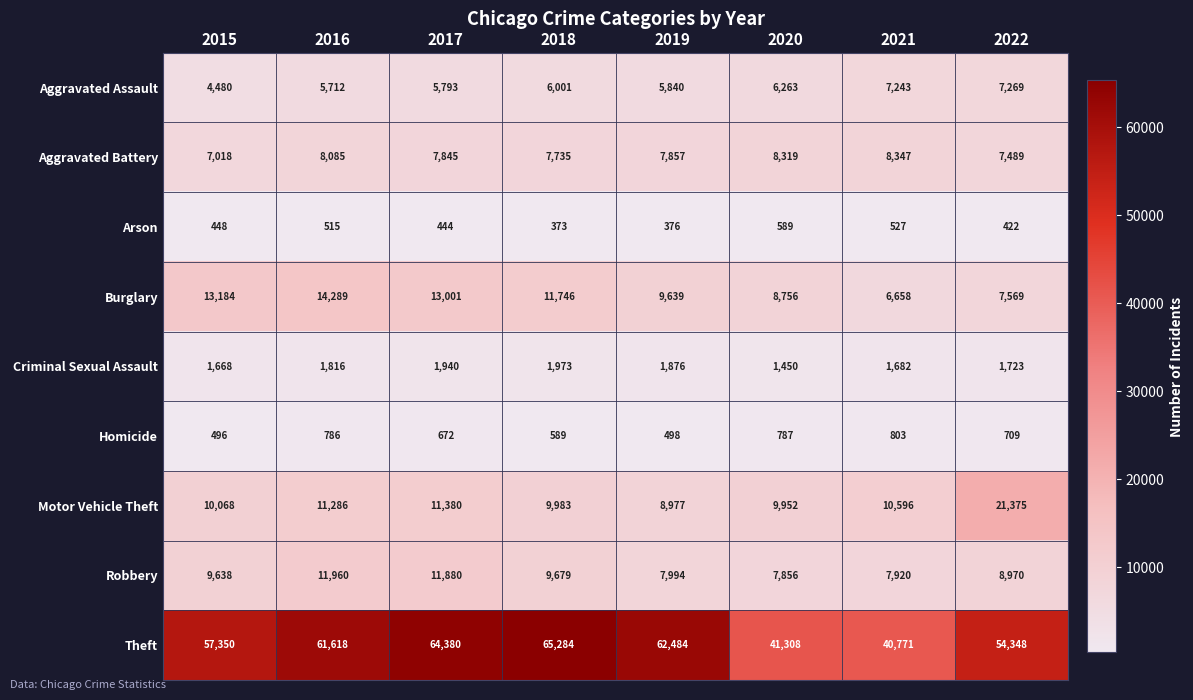

Is it true that Arson equals 270 at 2016?

False